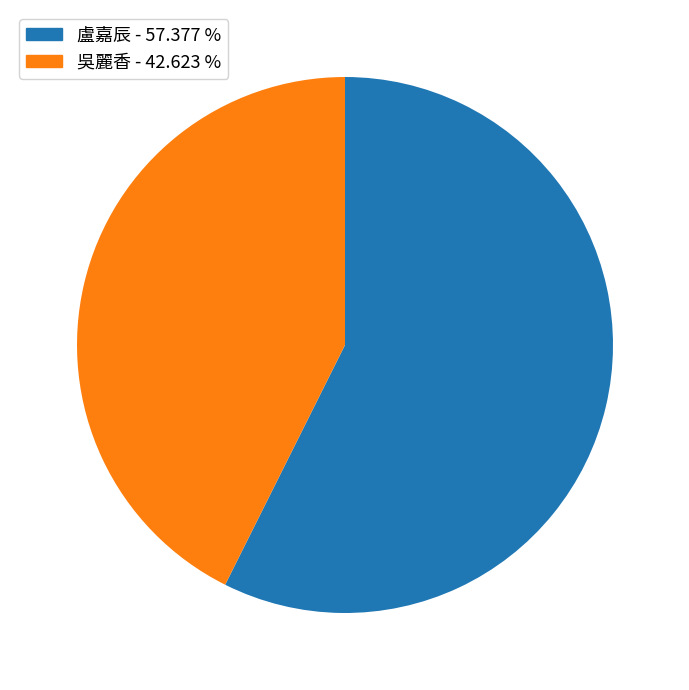

Is there a majority slice in this chart?

Yes